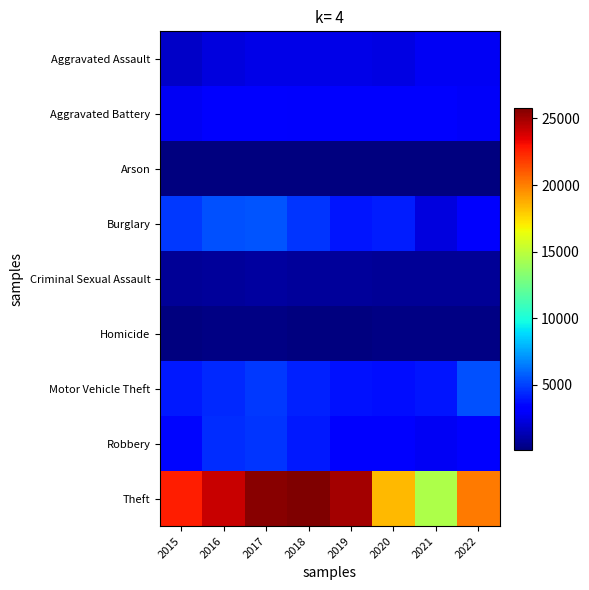

At how many categories does at least one series exceed 13313?

8